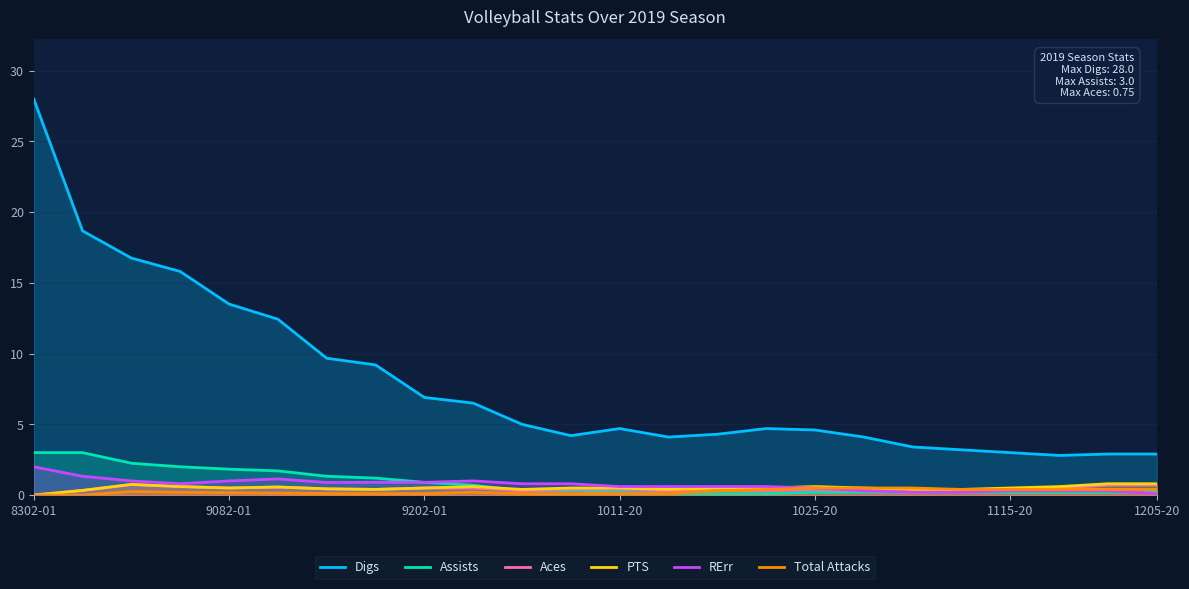

Count the number of data series in this chart.

6